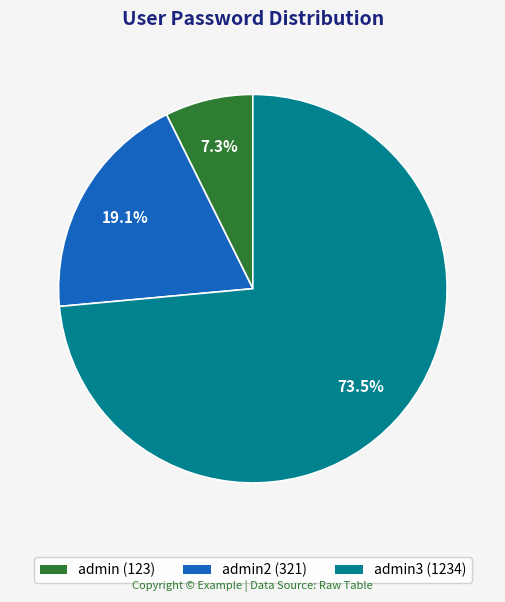

Rank the categories by value from highest to lowest.

admin3 (1234), admin2 (321), admin (123)